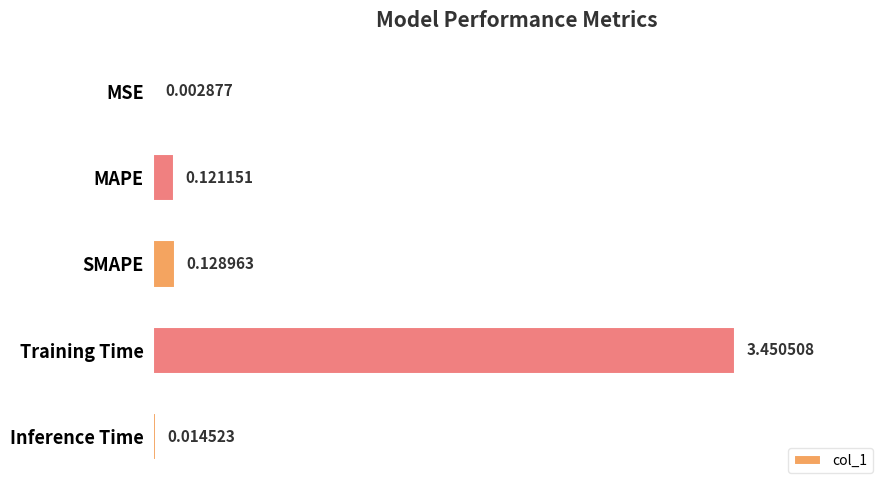

Which has a higher value, SMAPE or MSE?

SMAPE